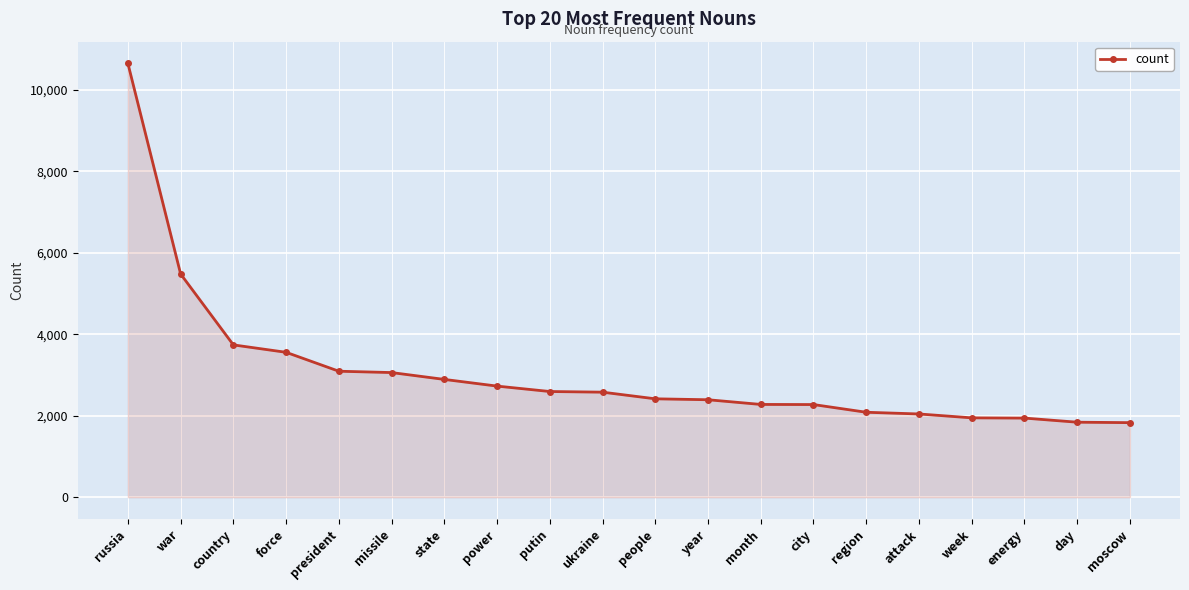

Which has a higher value, force or state?

force